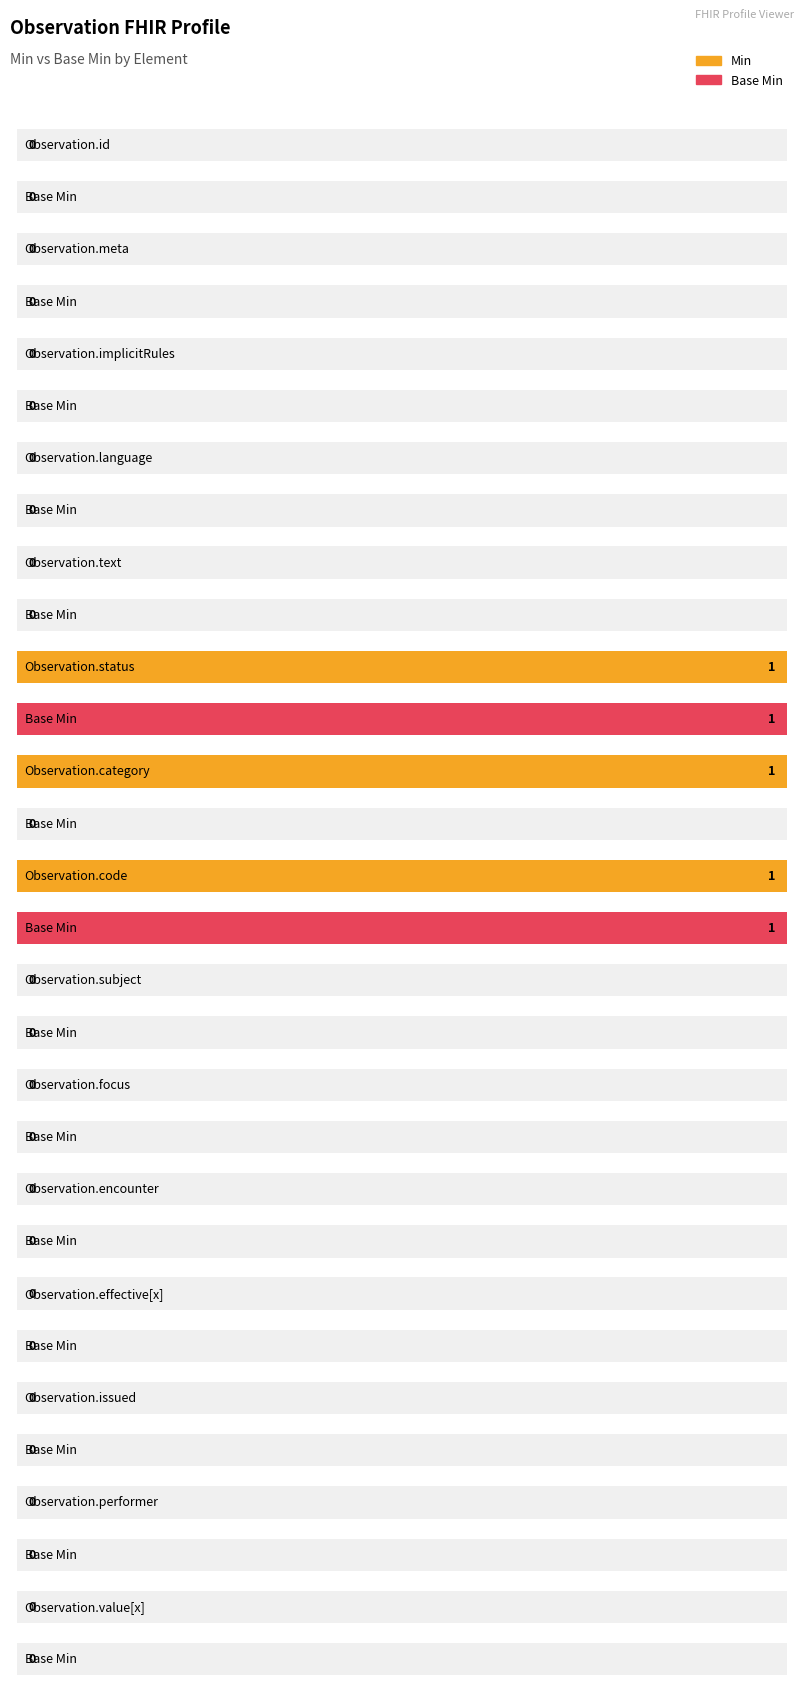

Between Observation.category and Observation.language, which is larger?

Observation.category